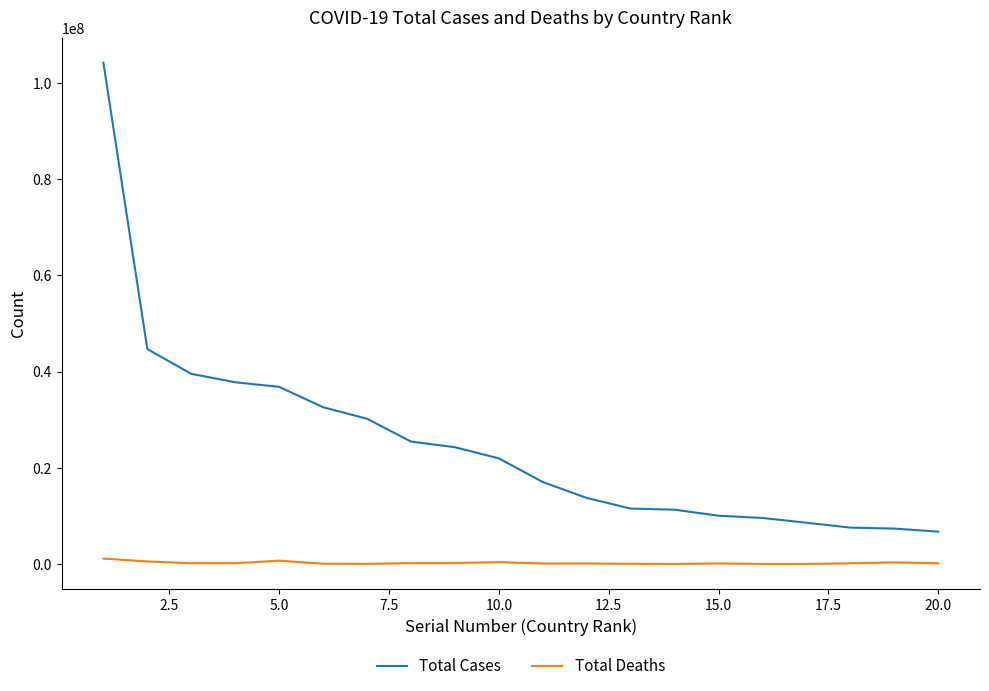

How many categories are shown in the chart?

20